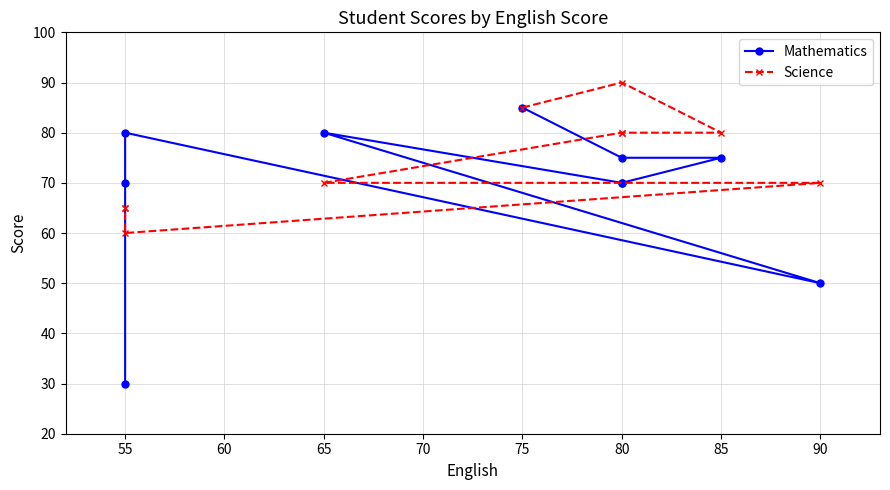

Reading right to left, extract all data points from this chart.

Mathematics: 30	70	80	50	80	70	70	75	75	85
Science: 65	65	60	70	70	80	80	80	90	85